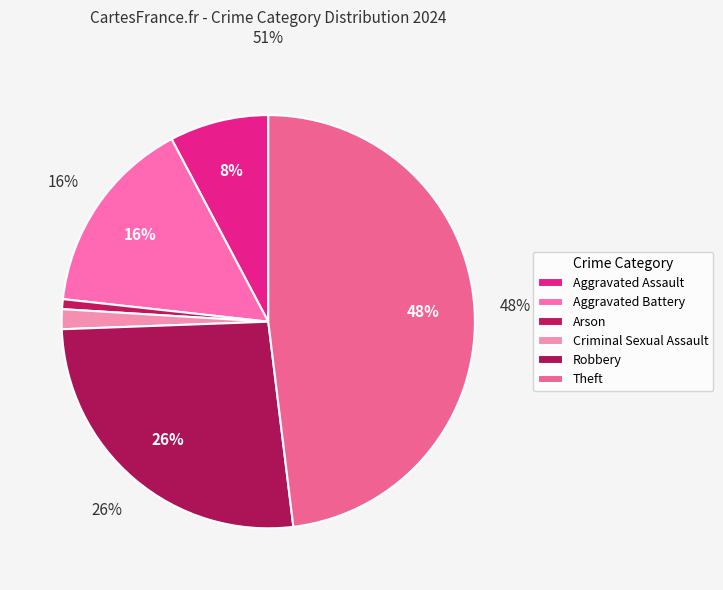

The Homicide slice represents 1% of the pie. True or false?

False